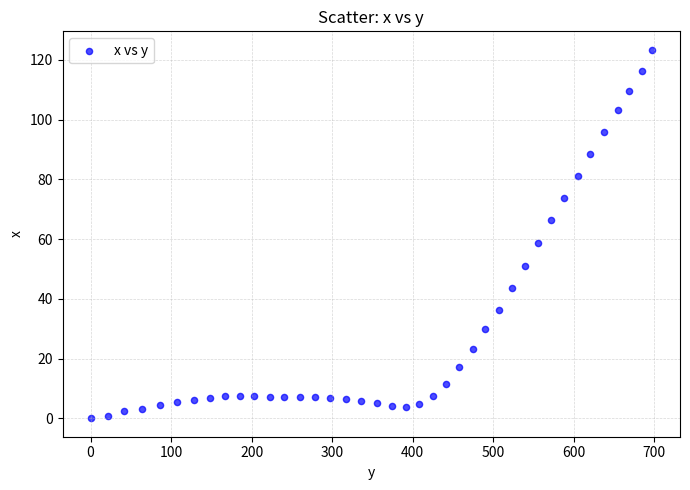

What Y value in the scatter plot is closest to 61?

58.7